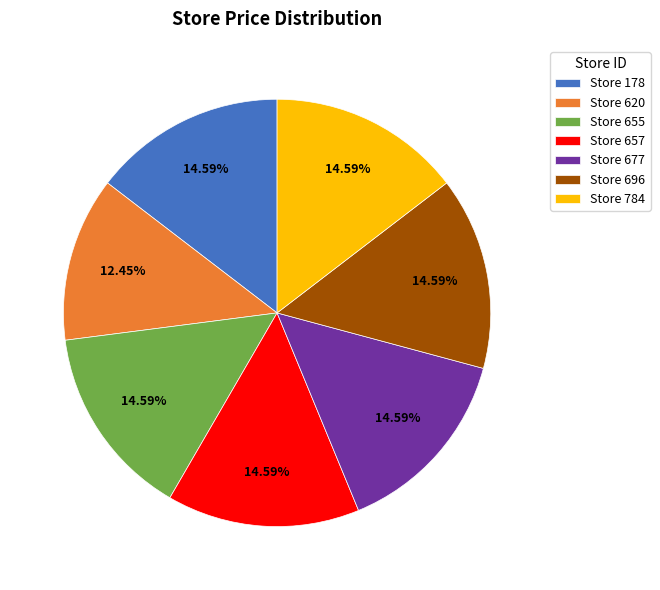

To the nearest percent, what is the average slice percentage?

14%